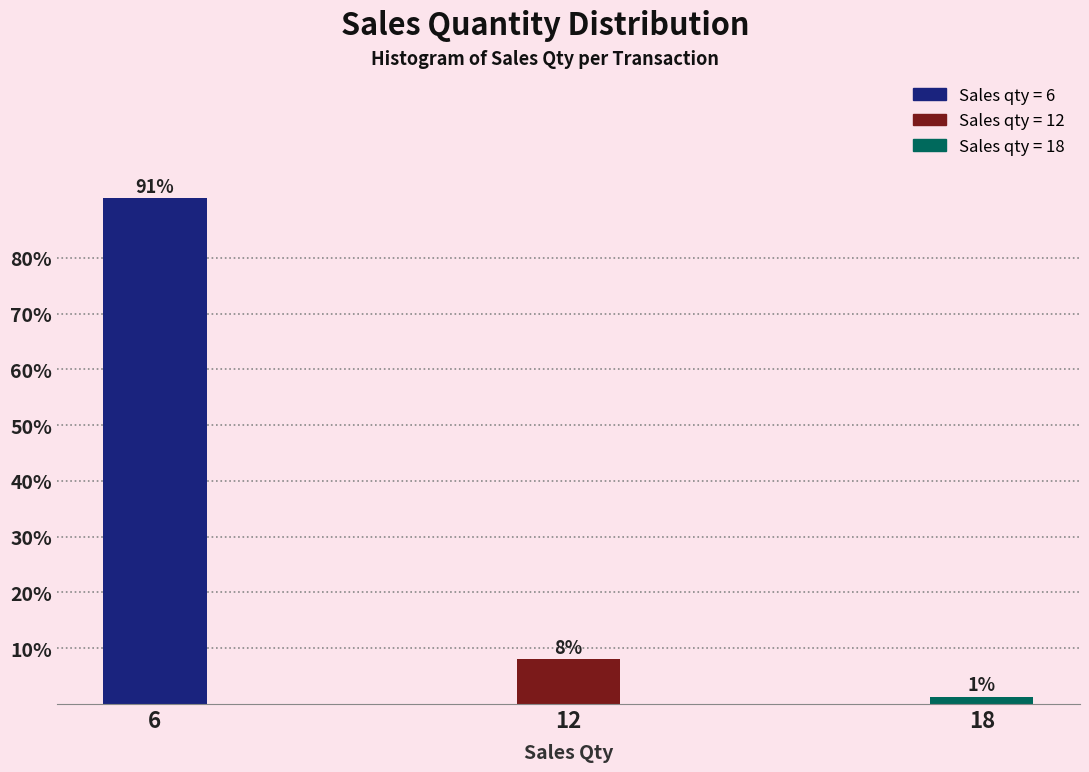

Read the value at 12.

8.0